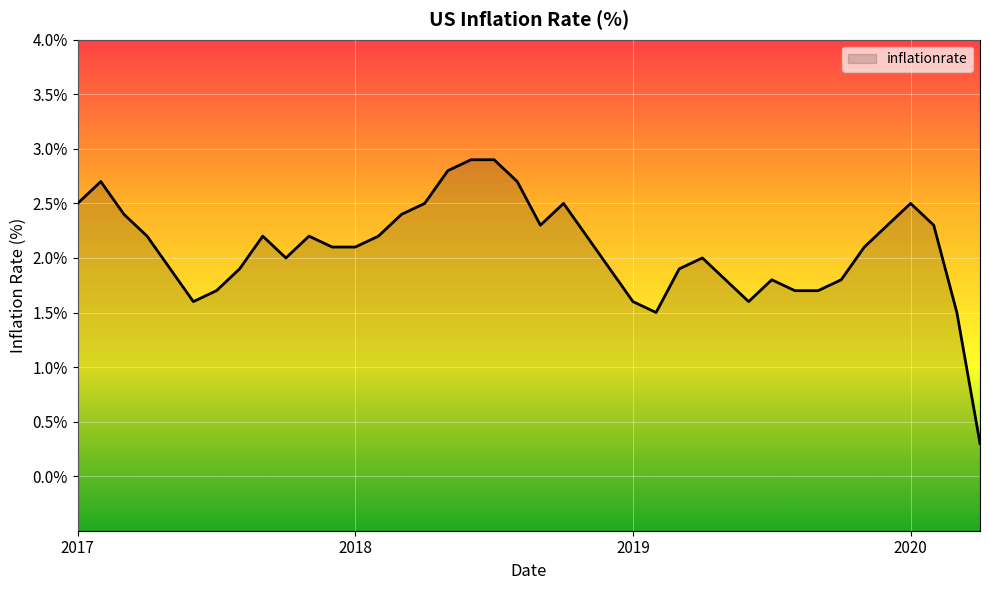

At which category does the data reach its first local valley?

2017-06